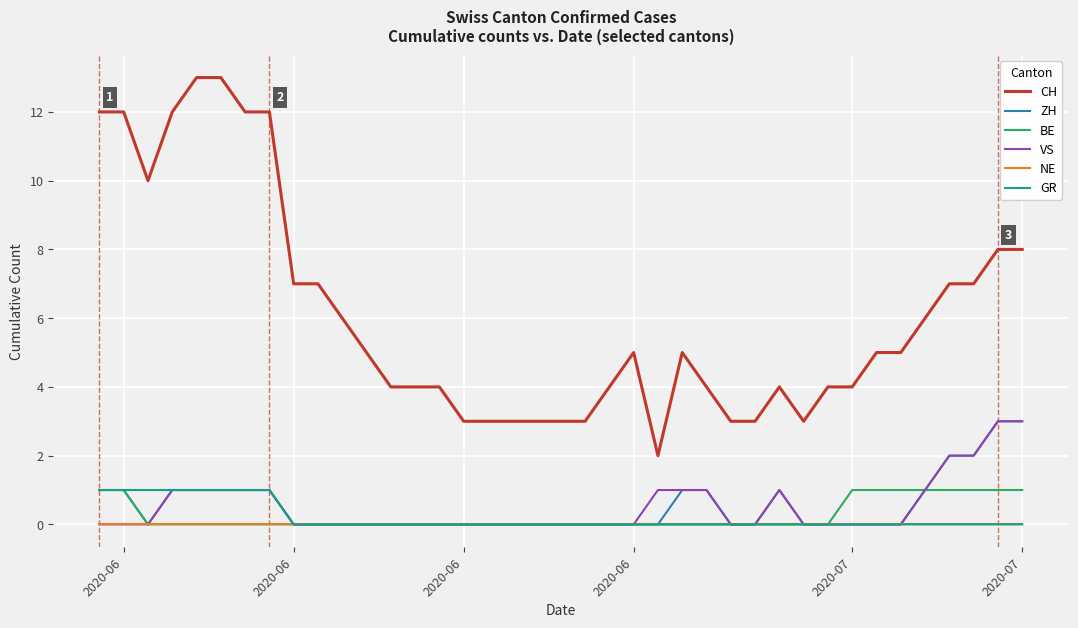

Which series has the largest range (max minus min)?

CH